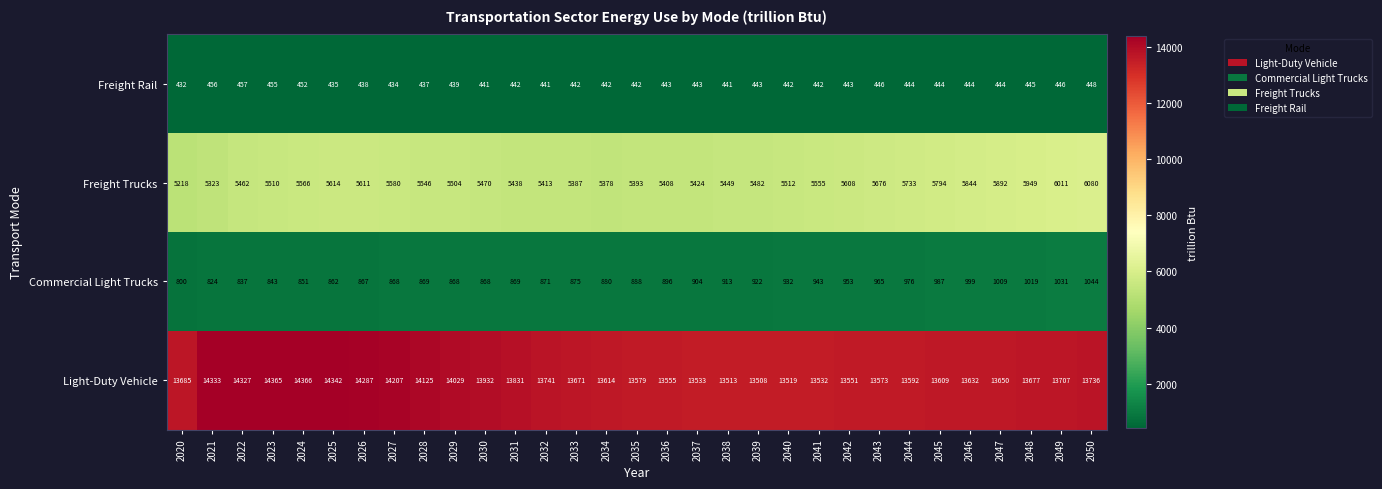

Which series has the largest total across all categories?

Light-Duty Vehicle